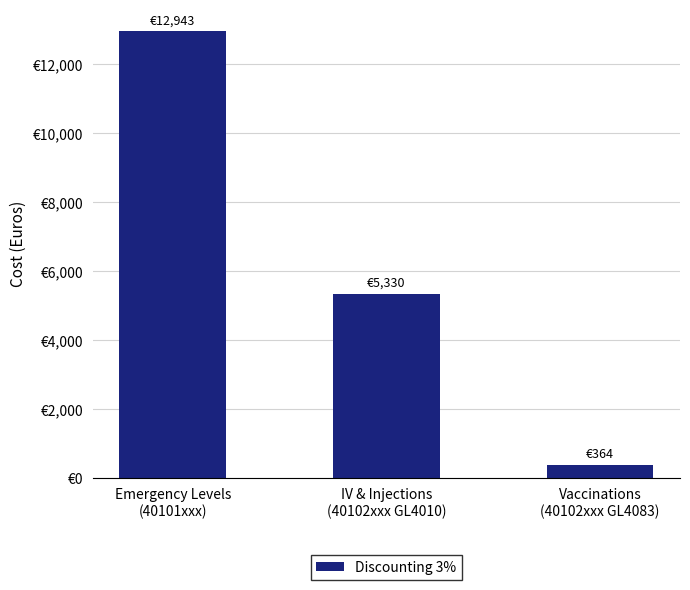

True or false: the data shows 555 at Vaccinations
(40102xxx GL4083).

False